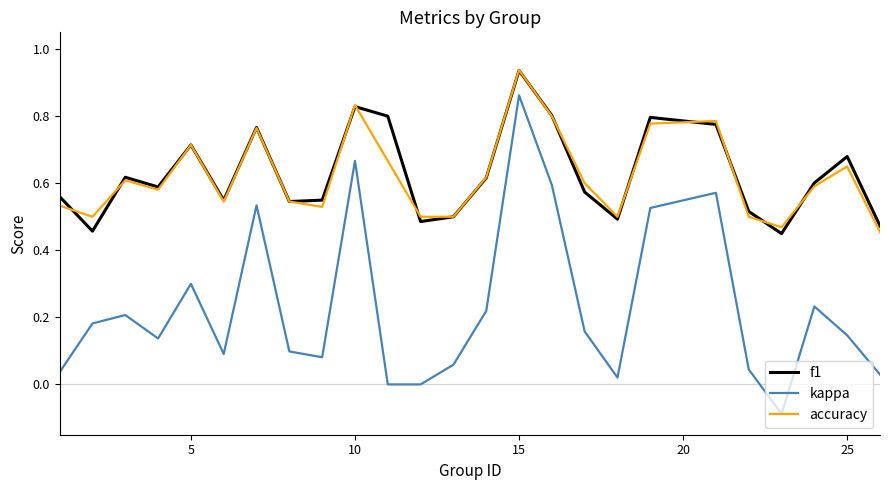

Count the number of data series in this chart.

3